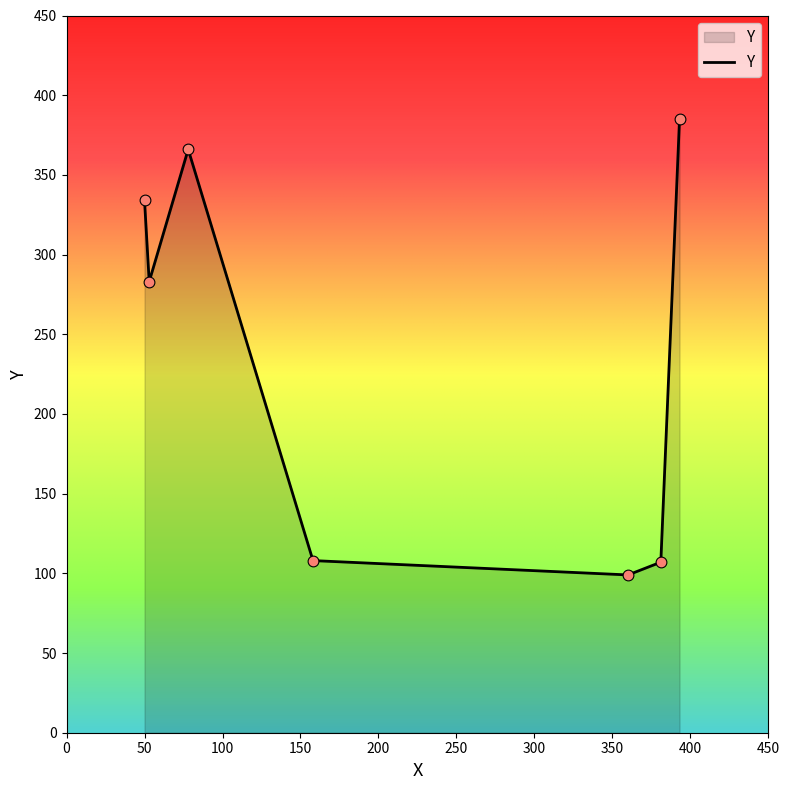

True or false: there are more than 2 points higher than both neighbors.

False